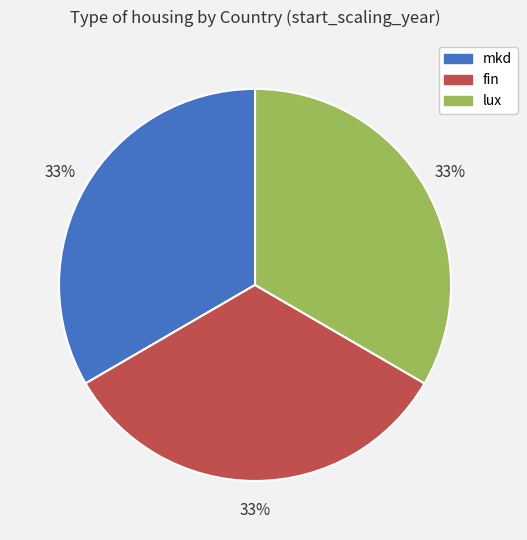

What is the ratio of the value at lux to the value at fin?

1.0